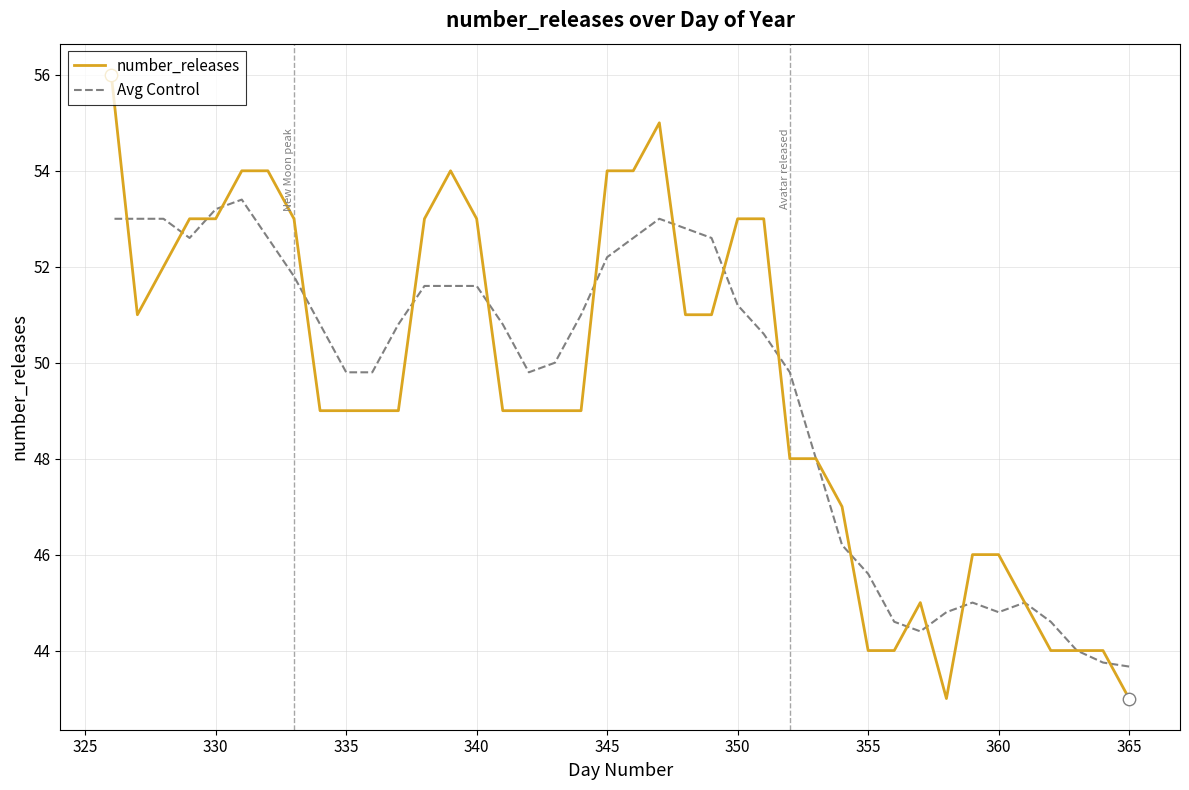

Which series reaches the maximum Y coordinate?

number_releases